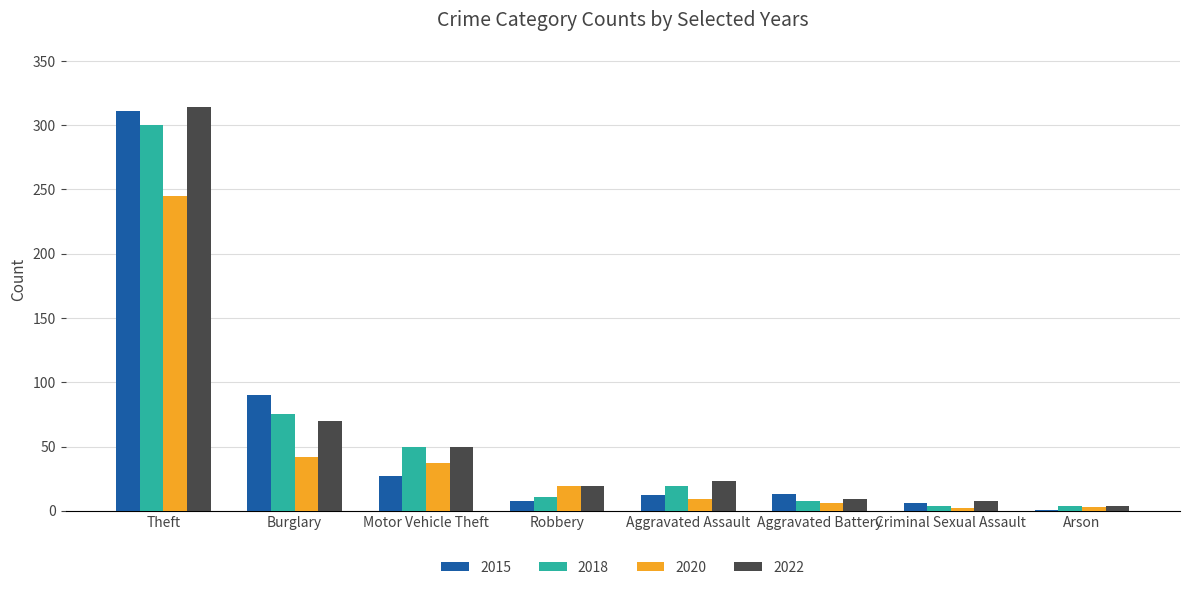

What is the difference between the 2015 values at Aggravated Assault and Robbery?

4